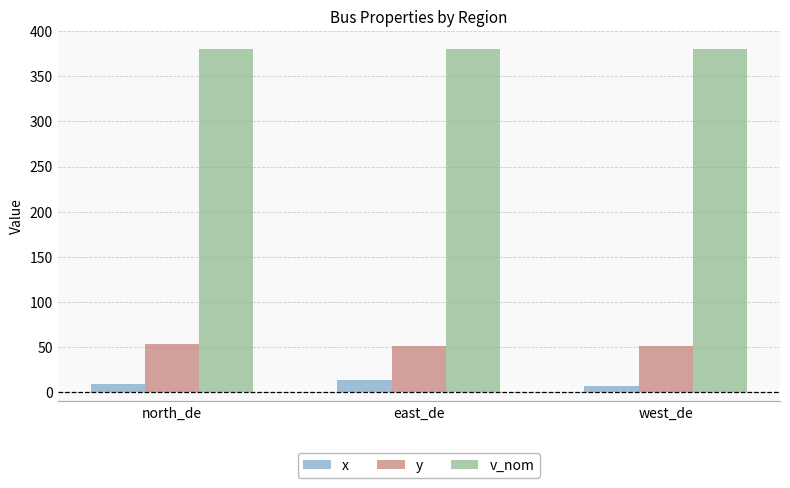

What are all the series names shown in the legend?

x, y, v_nom